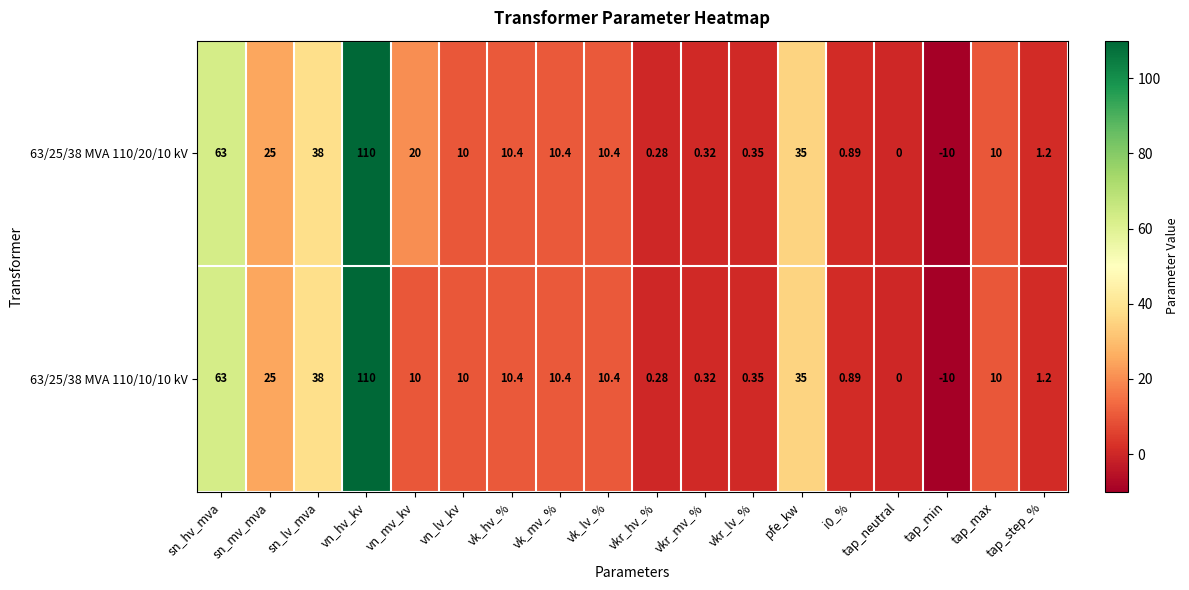

At which label does 63/25/38 MVA 110/10/10 kV first exceed 10?

sn_hv_mva